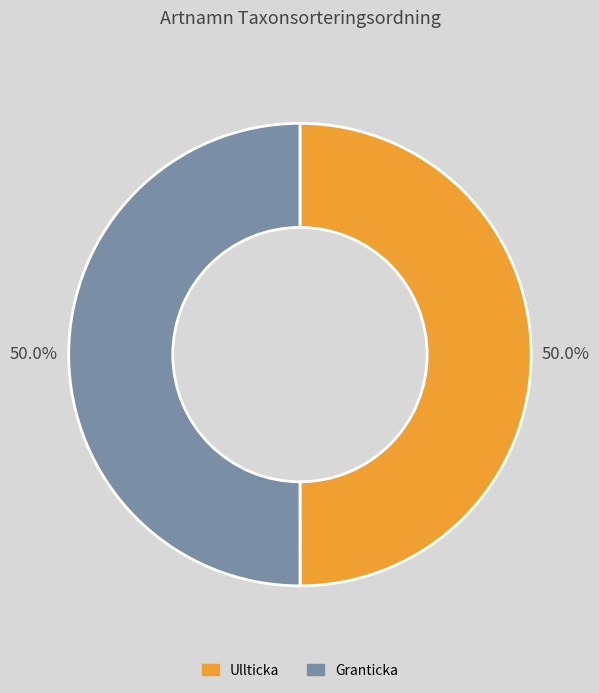

Is it true that Granticka is 50% of the pie?

True